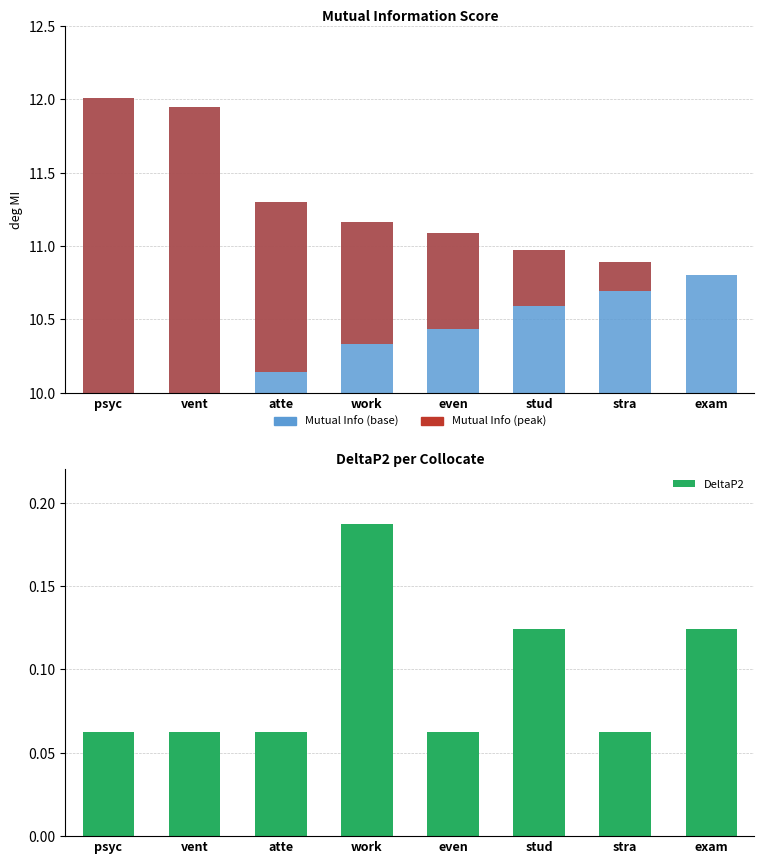

Where is the data nearest to the value 0?

stra